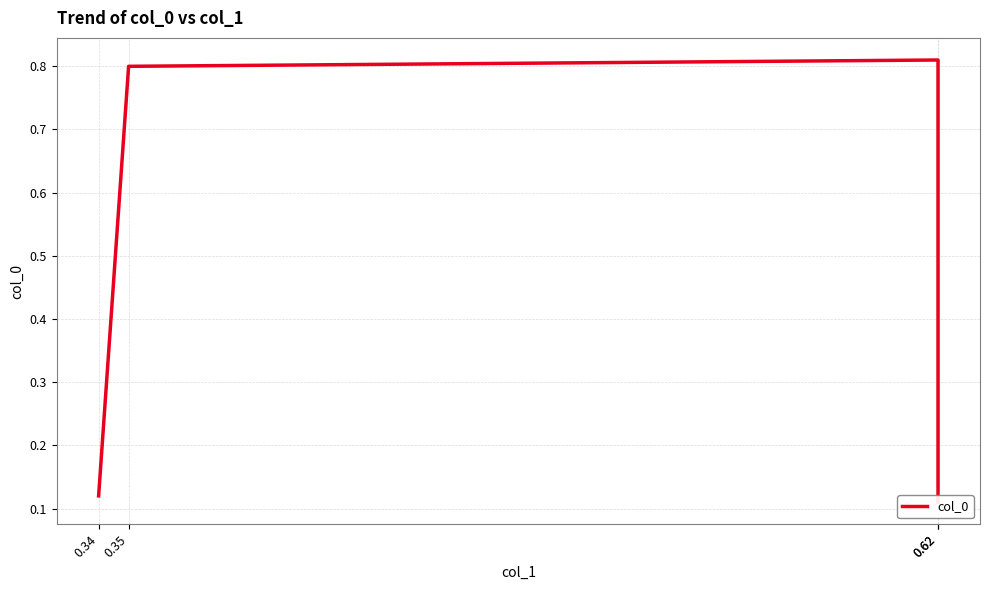

Rank the categories by value from highest to lowest.

0.62, 0.35, 0.34, 0.62